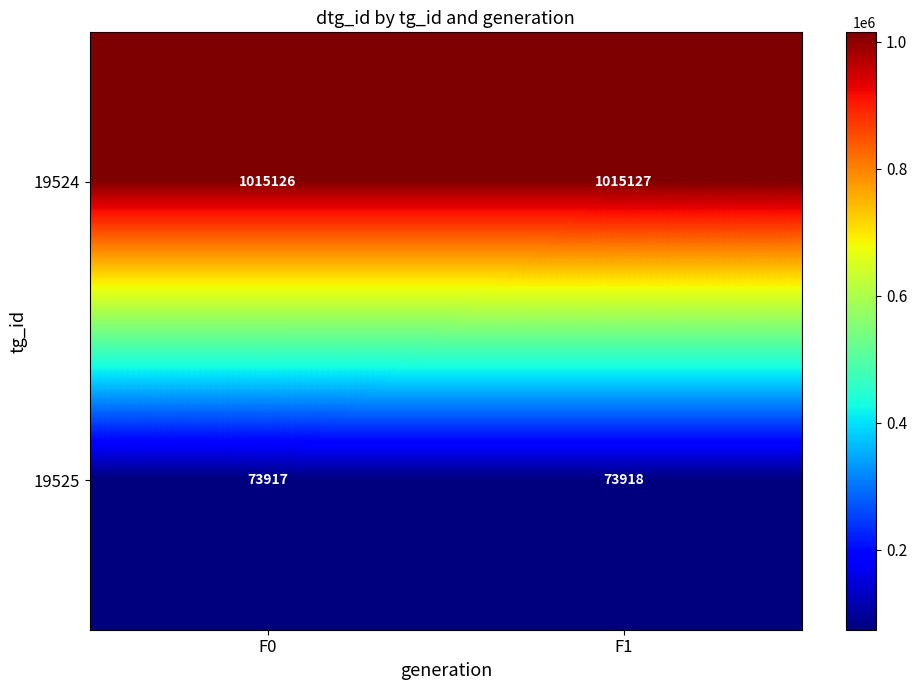

List the series in order of their peak value, lowest first.

19525, 19524